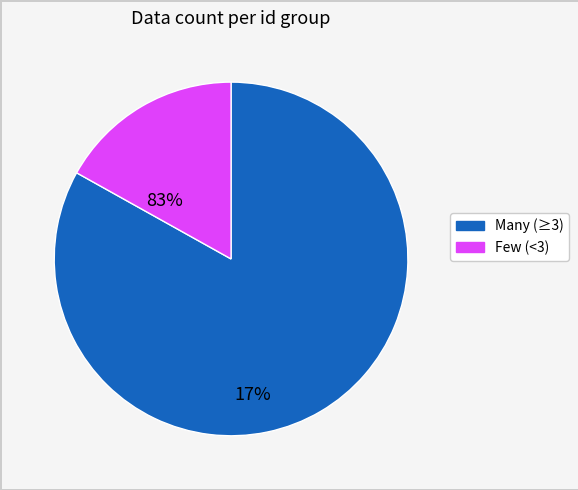

Does any single category account for the majority?

Yes